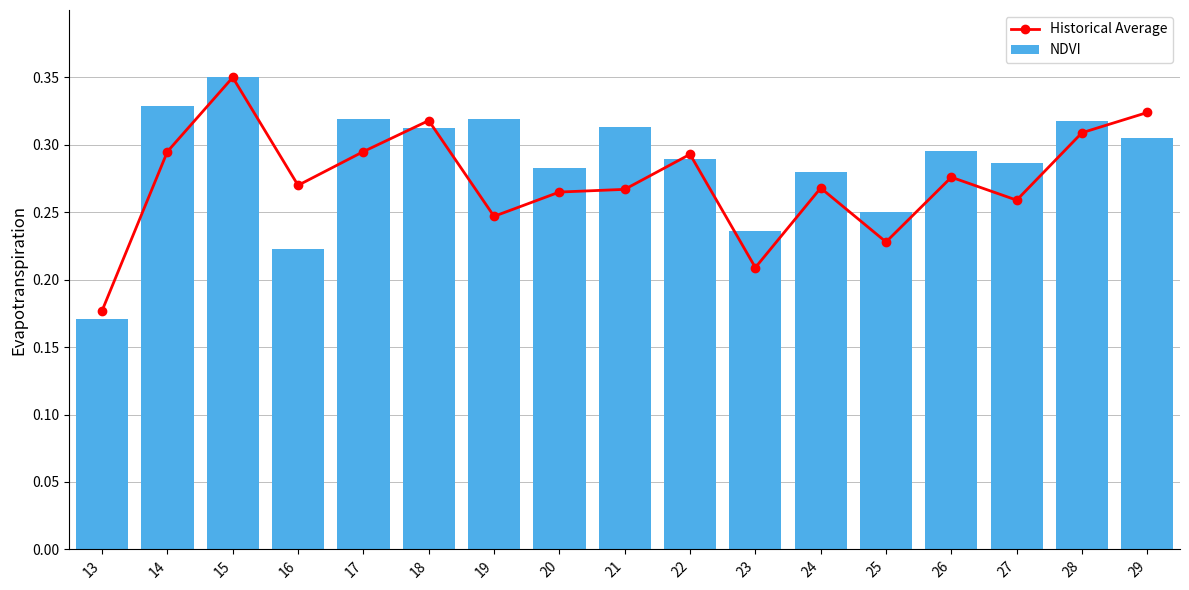

Rank the categories by Historical Average value from lowest to highest.

13, 23, 25, 19, 27, 20, 21, 24, 16, 26, 22, 14, 17, 28, 18, 29, 15